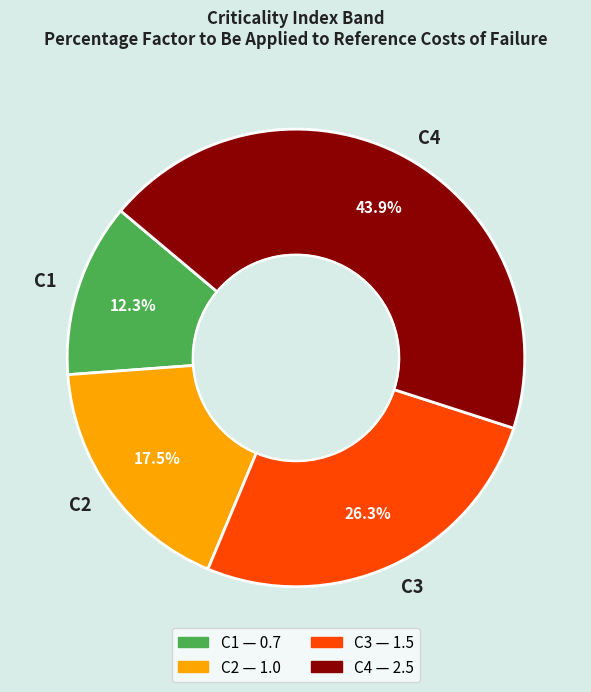

To the nearest percent, what percentage of the pie is C1?

12%